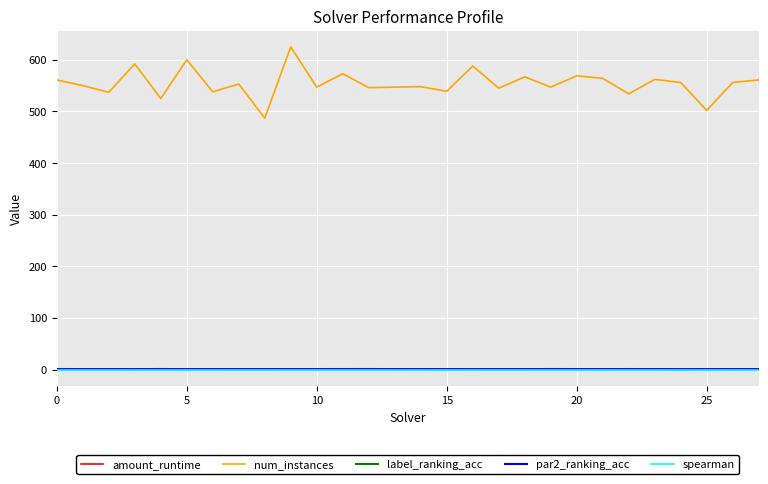

What is the average value of the amount_runtime series?

0.1